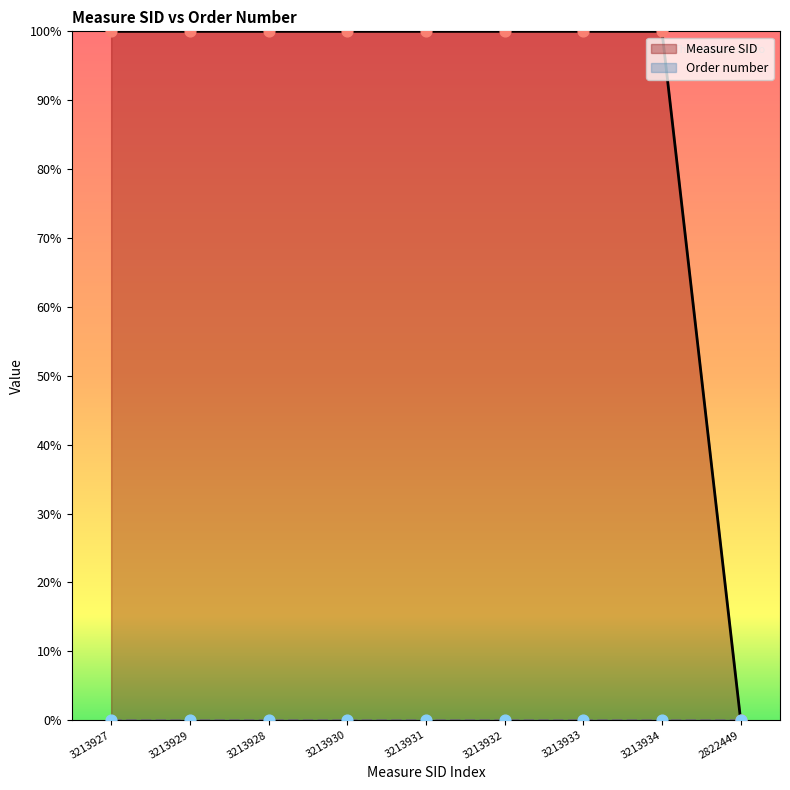

Approximately how many times larger is the value at 3213934 compared to 3213930?

1.0